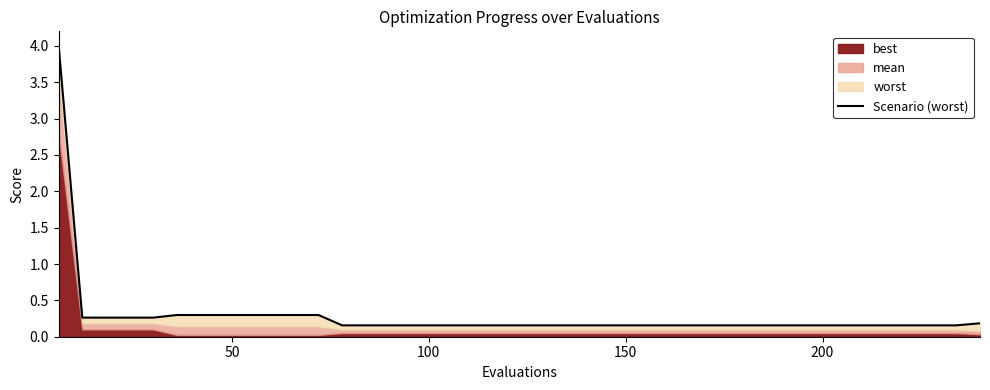

What is the average value?

0.3